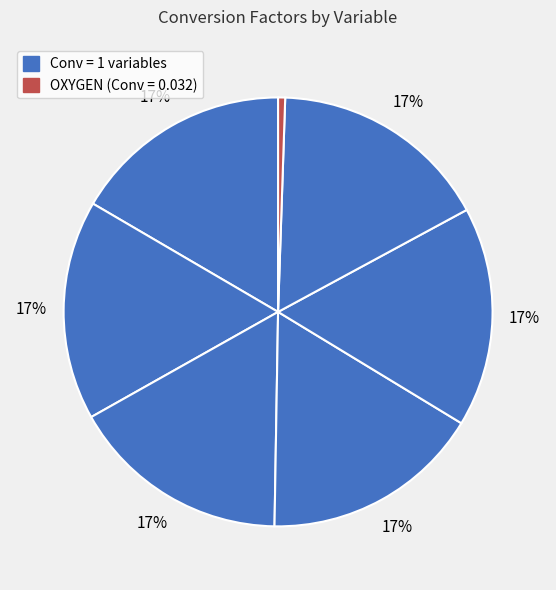

How many slices are in this pie chart?

7